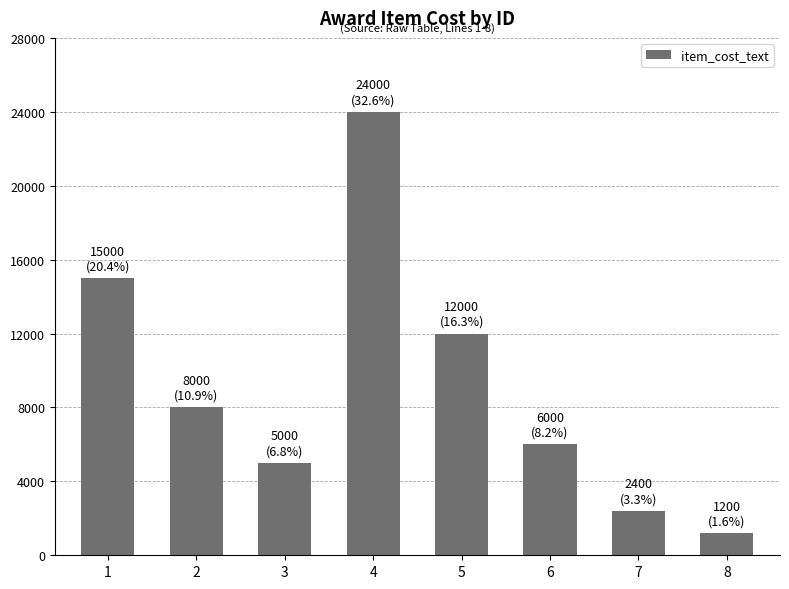

What is the difference between the second highest and minimum values?

13800